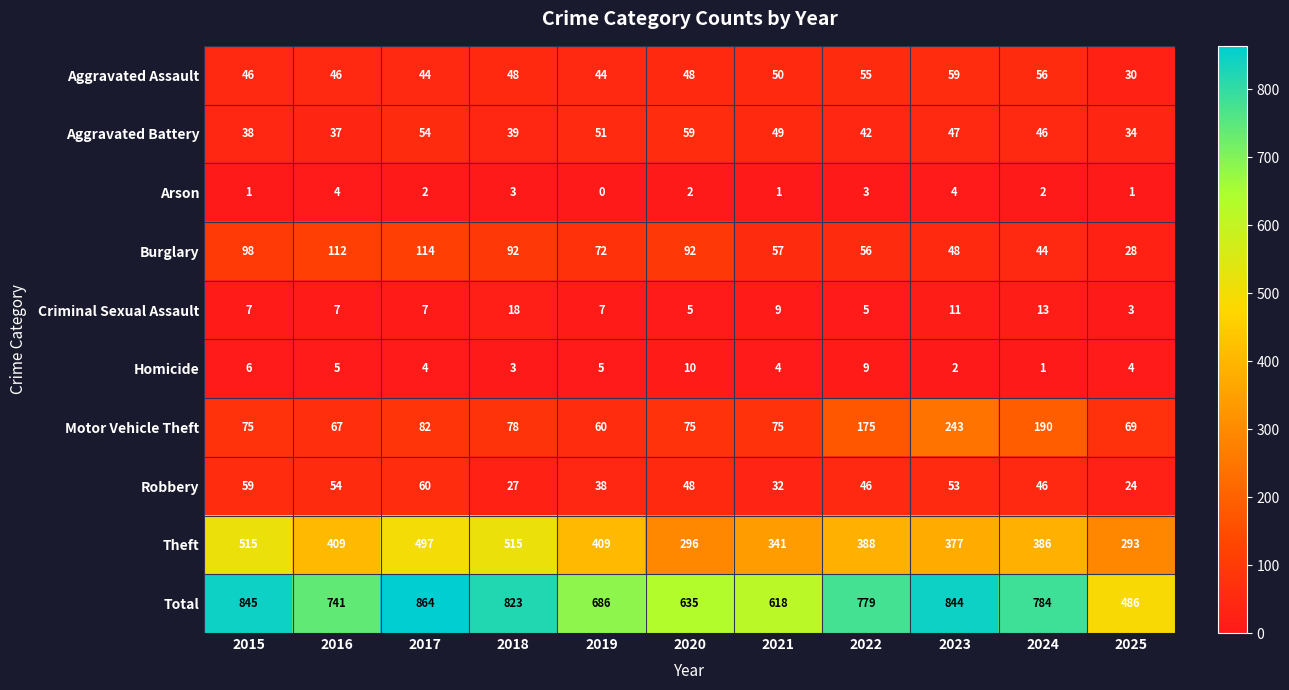

At which label does Aggravated Assault reach its peak?

2023